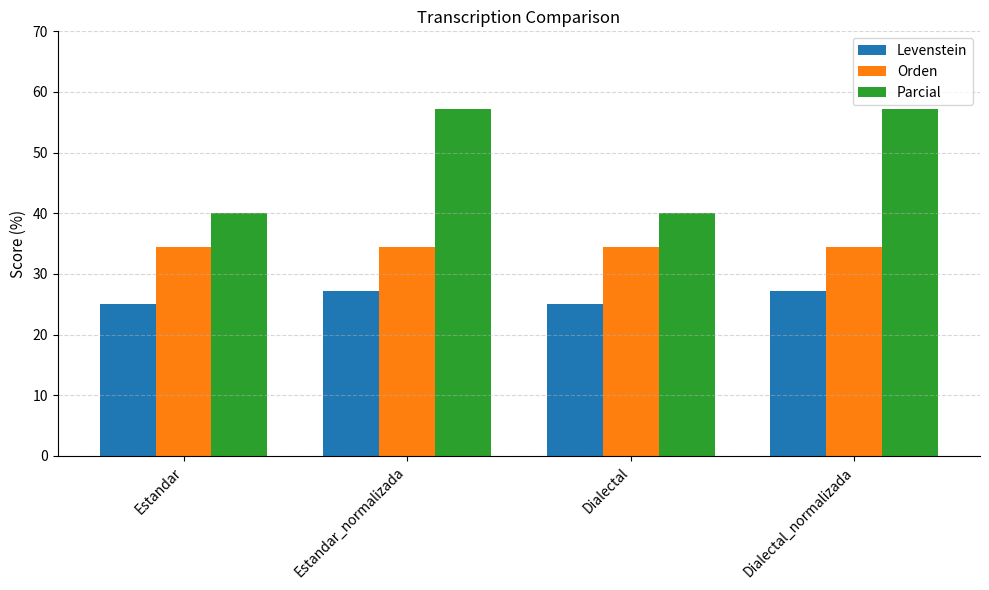

What is the smallest value displayed?

25.0